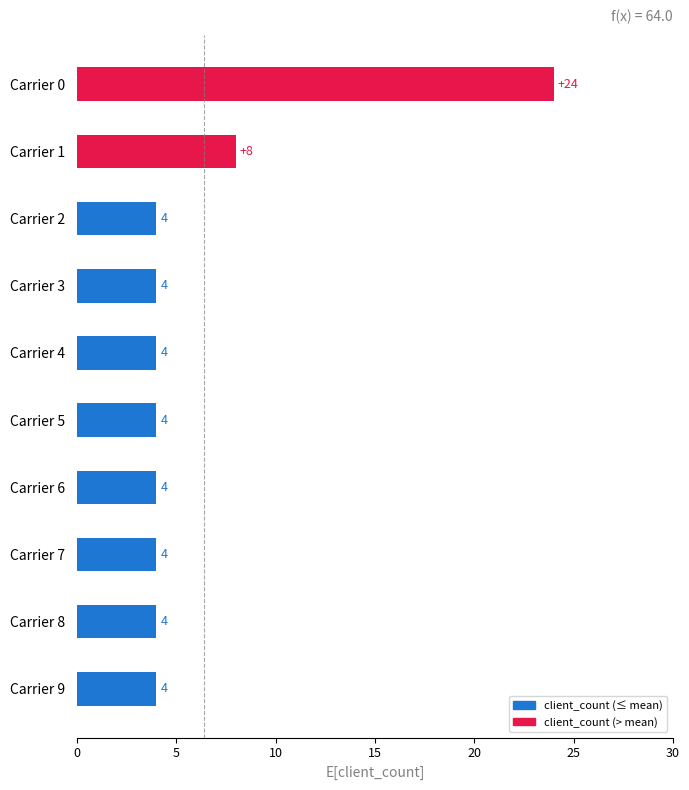

True or false: the data shows 4 at Carrier 6.

True